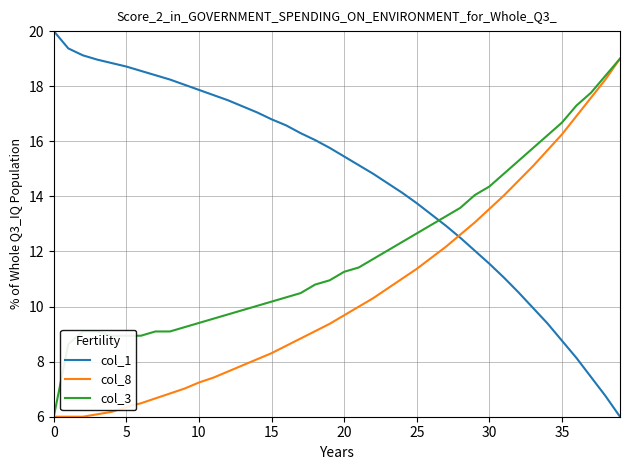

What is the lowest value of the col_3 series?

6.0